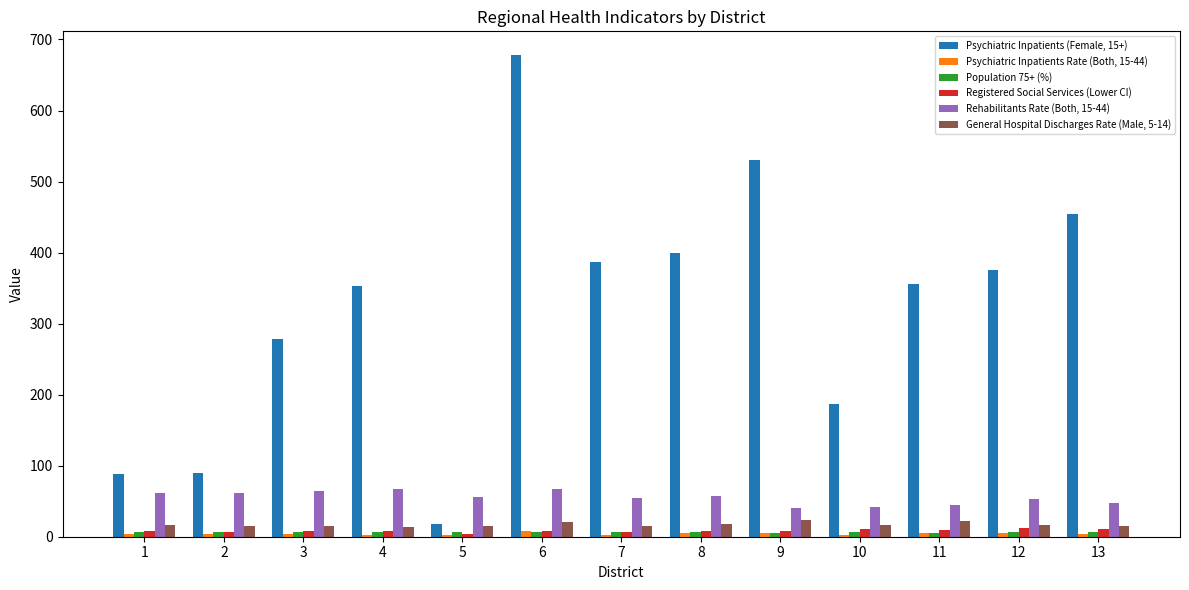

The value of Psychiatric Inpatients (Female, 15+) at 11 is 508.6. True or false?

False